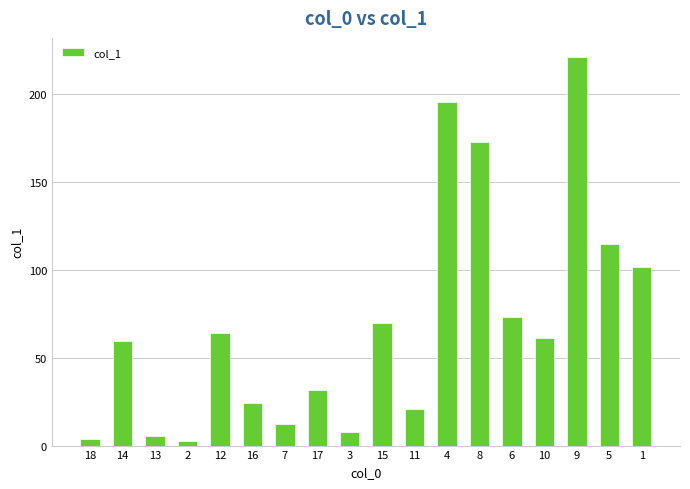

True or false: the data shows 44.9 at 15.

False